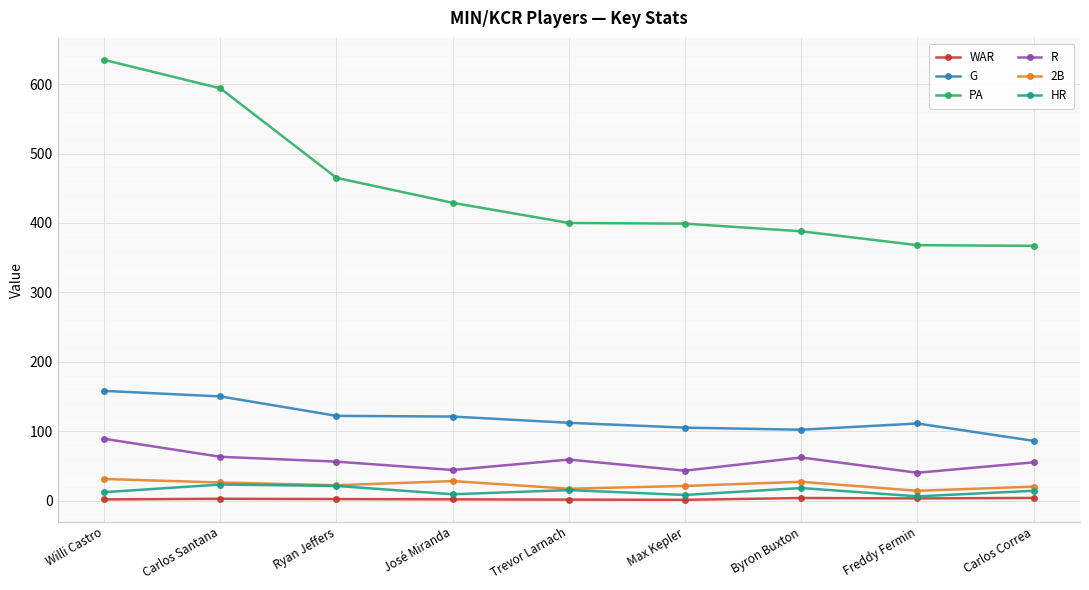

Which category has the highest value across all series?

Willi Castro